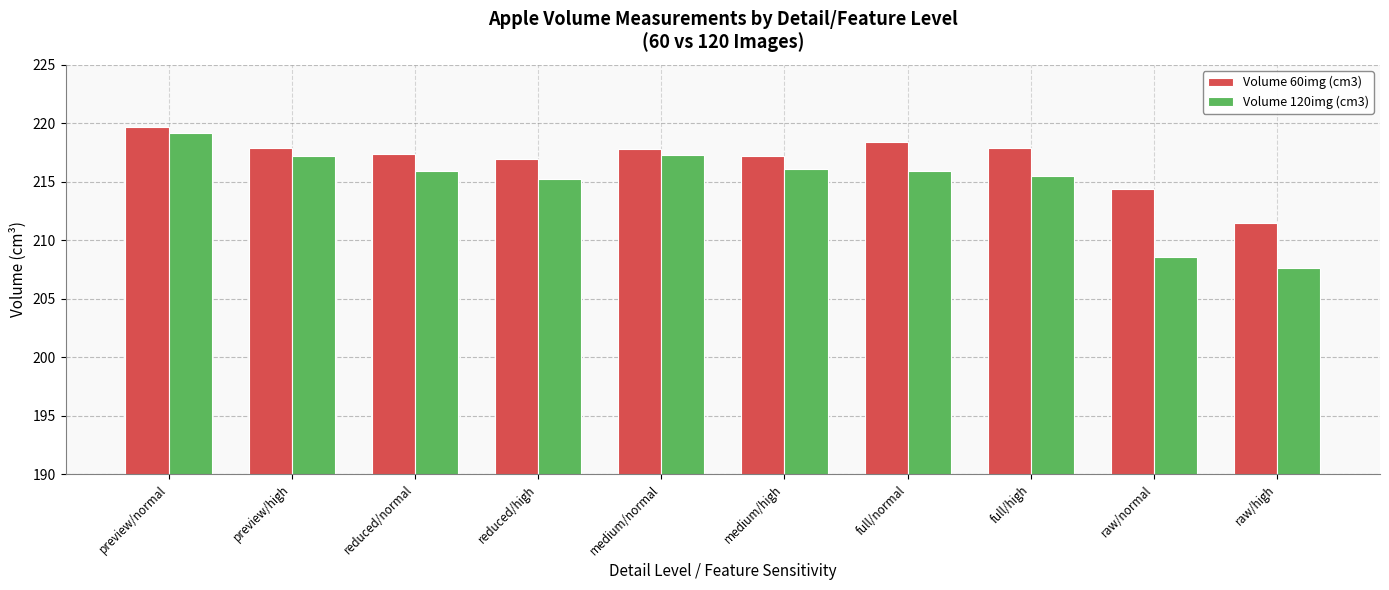

The Volume 60img (cm3) series shows 383.4 at reduced/high. True or false?

False